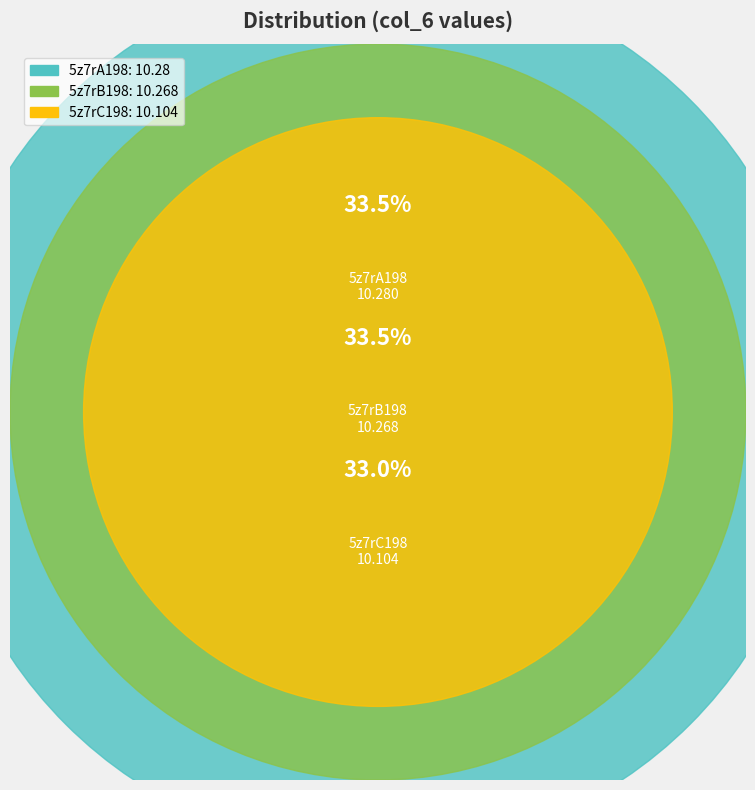

How many segments does this pie chart have?

3